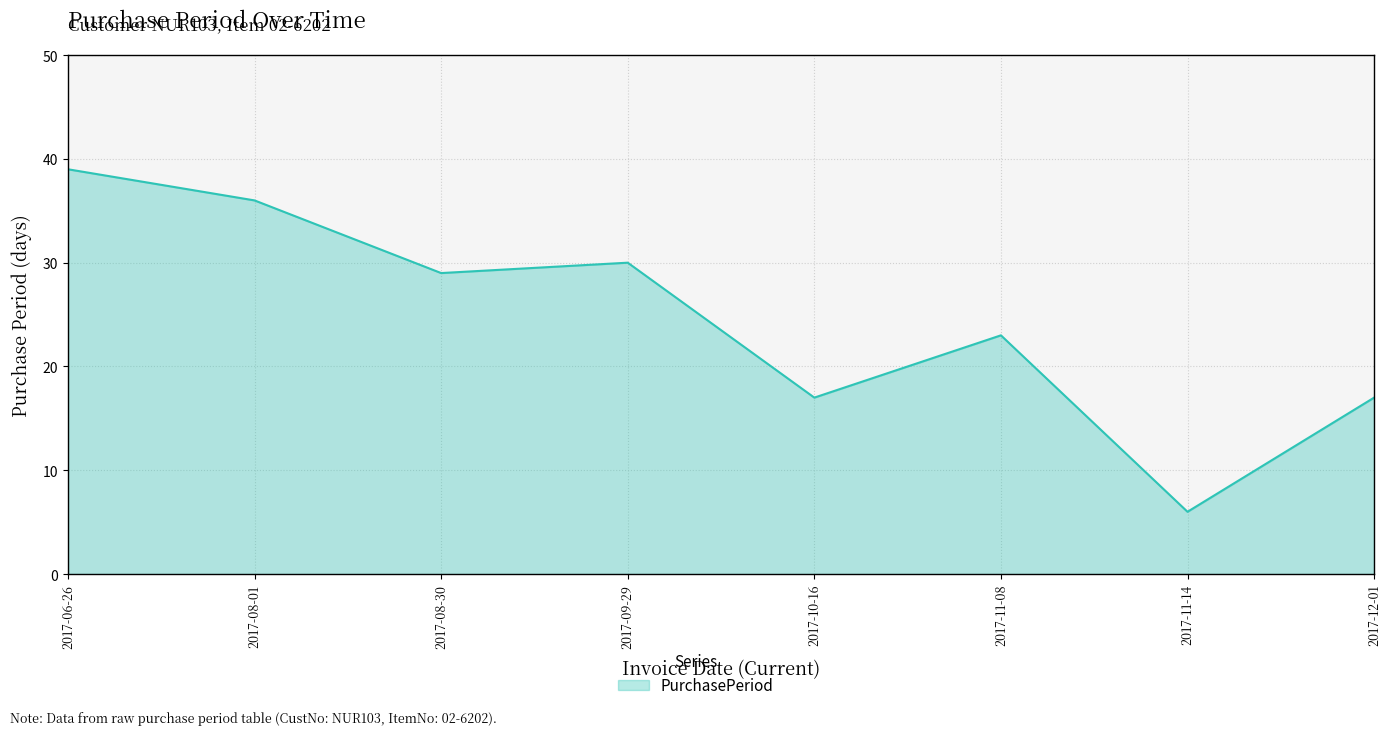

Does the chart display data point markers on the line(s)?

No